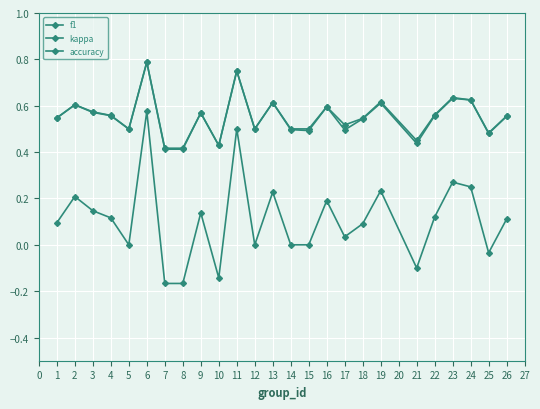

How many lines are shown in the chart?

3